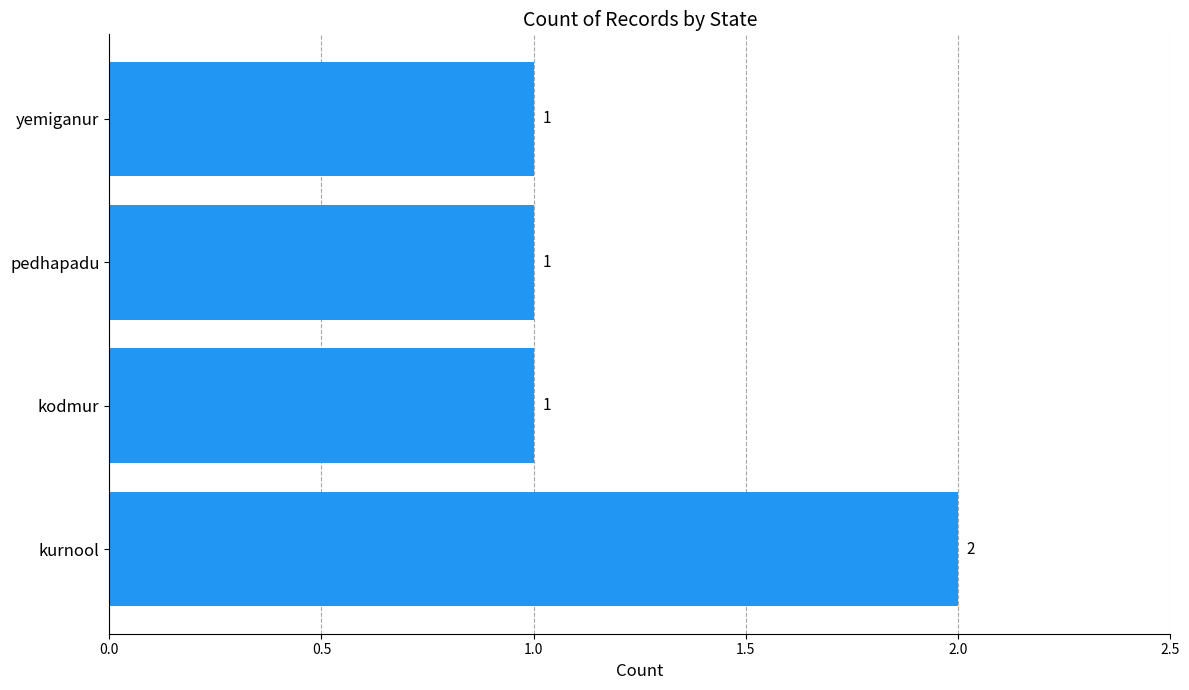

Reading bottom to top, transcribe all the data shown in this chart.

2	1	1	1